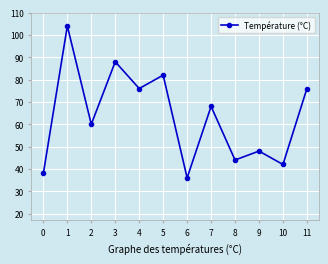

What is the maximum value shown in the chart?

104